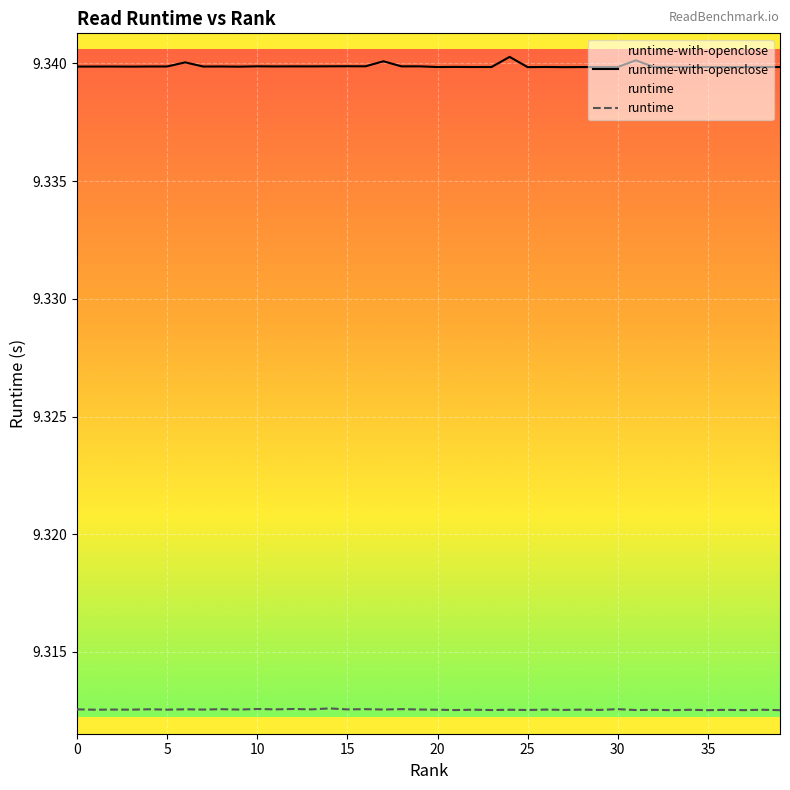

Which series has the largest total across all categories?

runtime-with-openclose